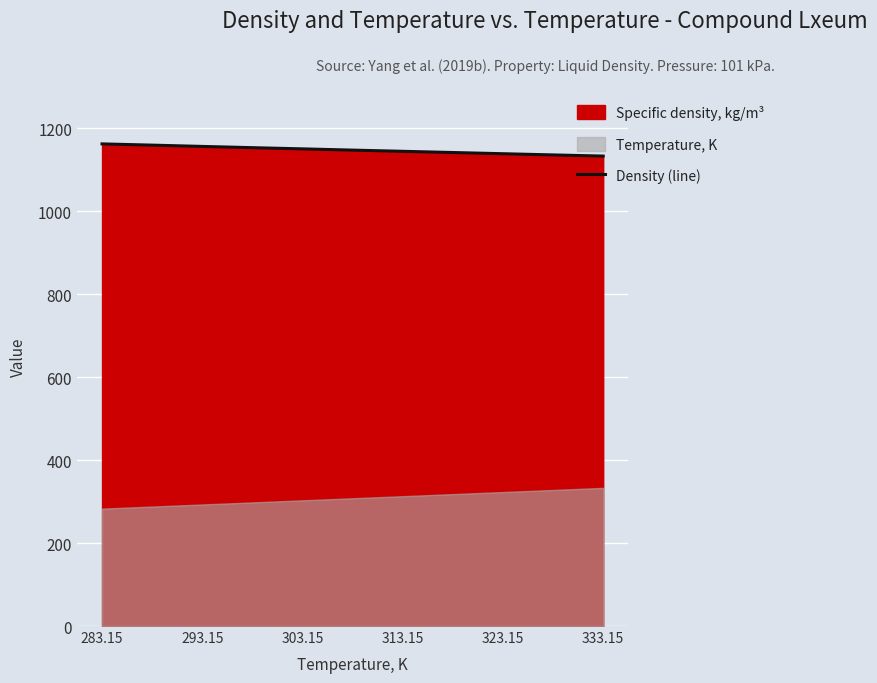

How many data points are above 1147?

6